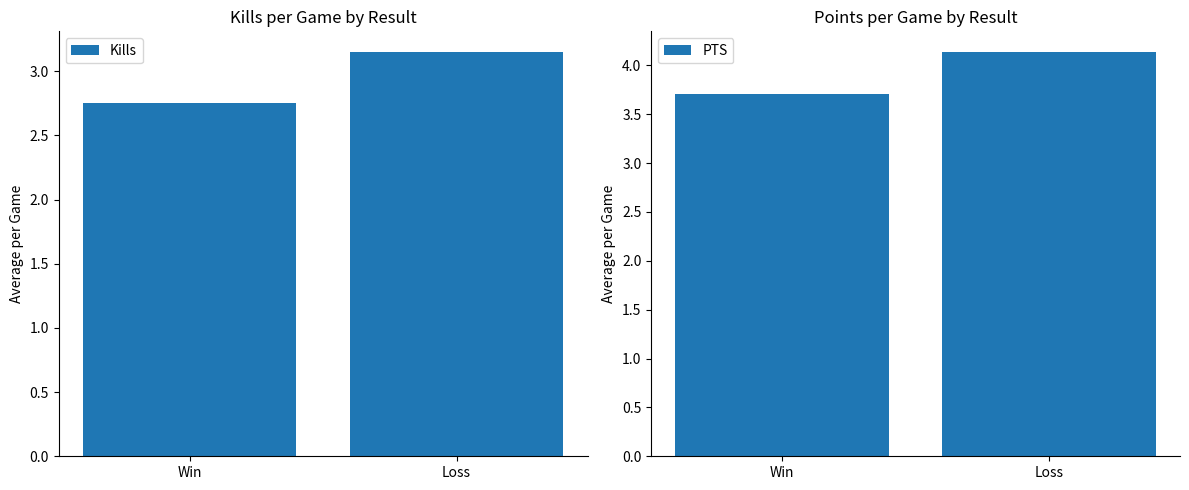

At which label does Kills first exceed 3?

Loss